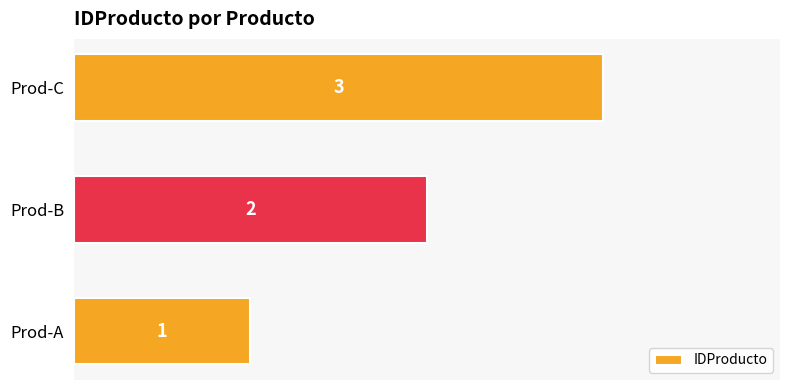

What is the sum of all values?

6